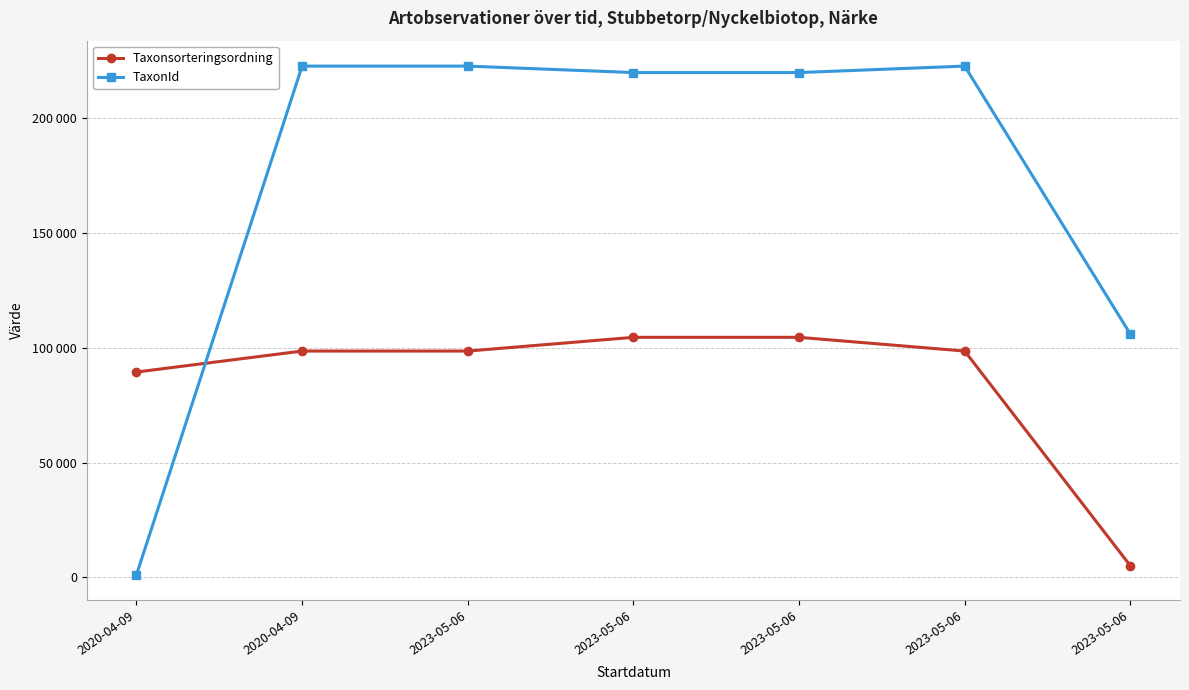

The value of TaxonId at 2023-05-06 is 360862. True or false?

False